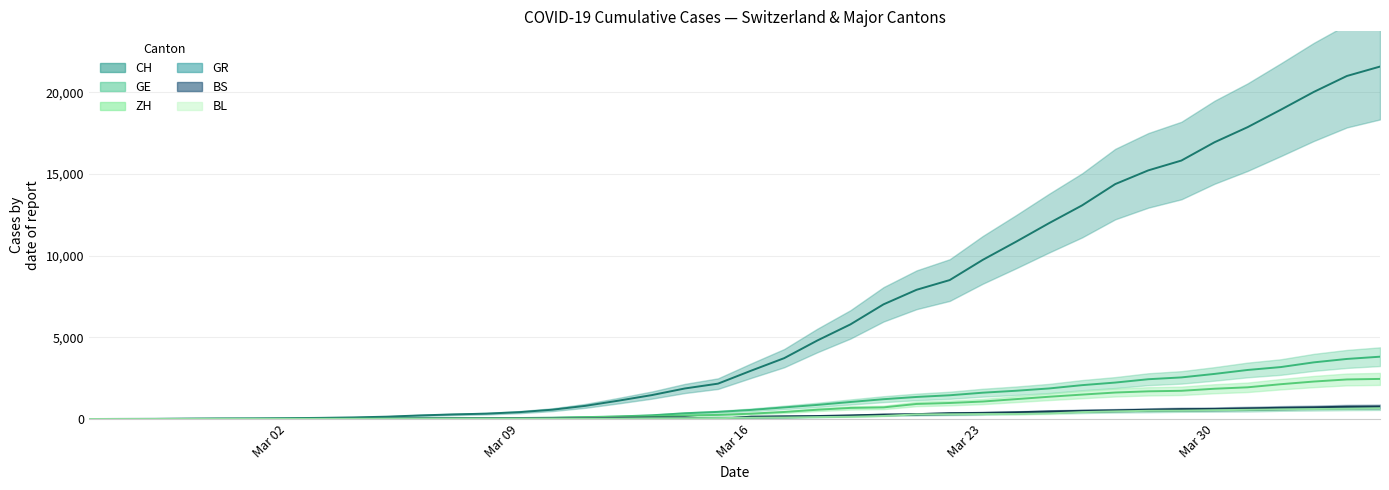

True or false: CH has more than 0 points higher than both neighbors.

False